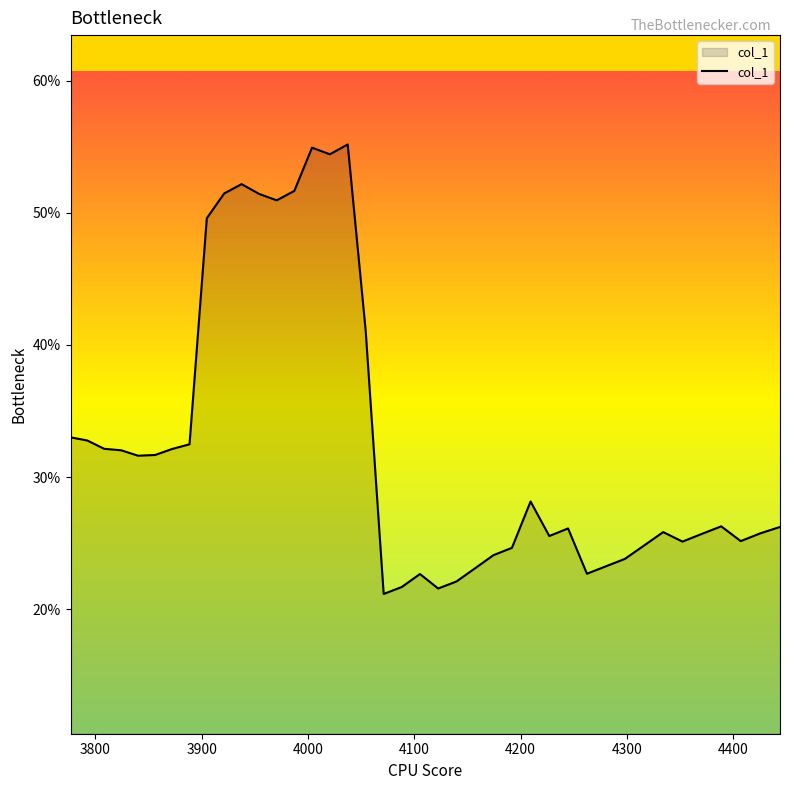

Is this an area chart (filled region under the line)?

Yes